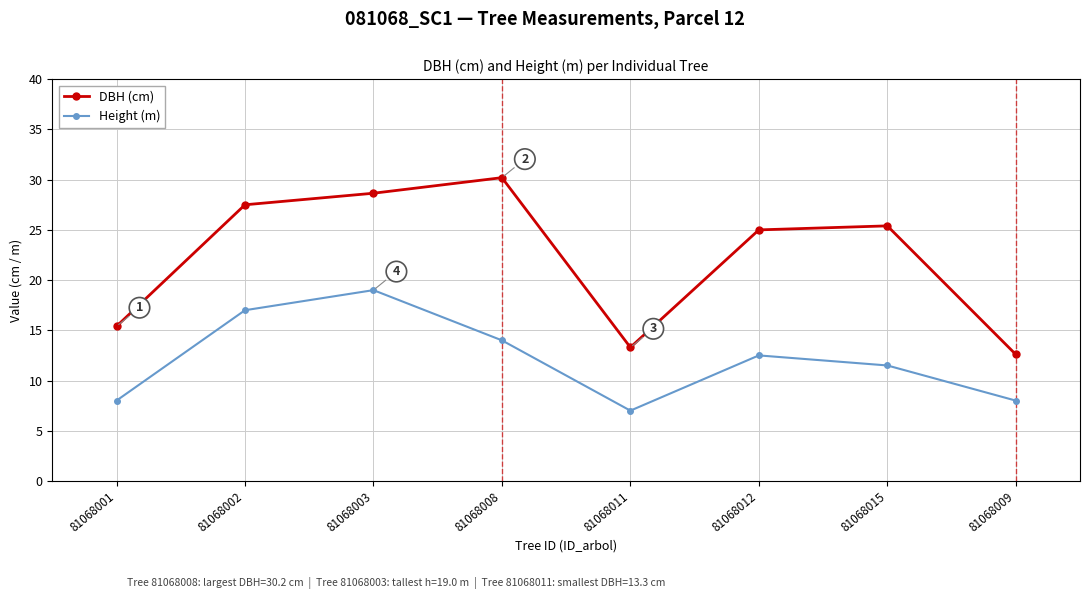

Where is the first local minimum for DBH (cm)?

81068011